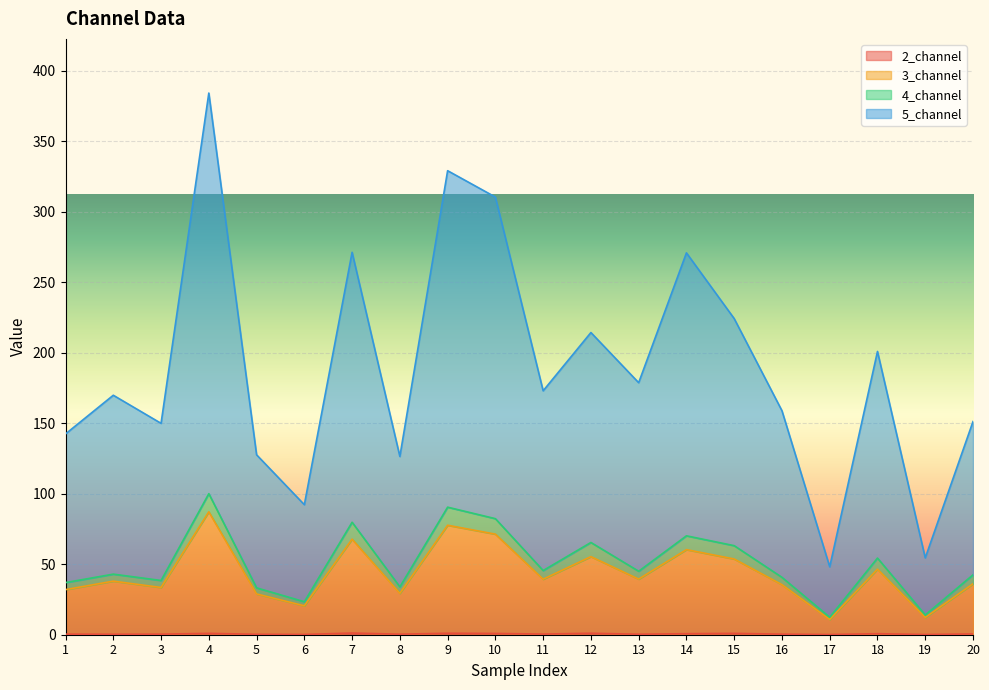

Where does the 4_channel series first go above 45?

4